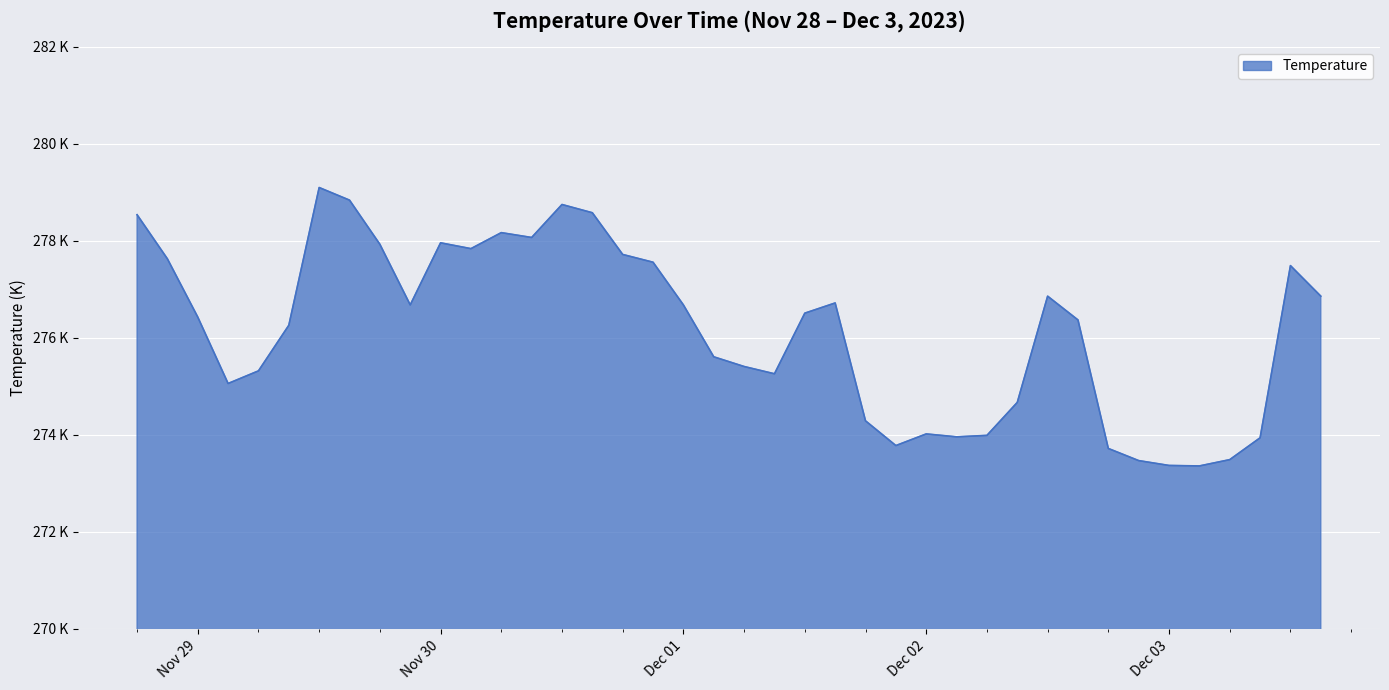

Does the chart display data point markers on the line(s)?

No